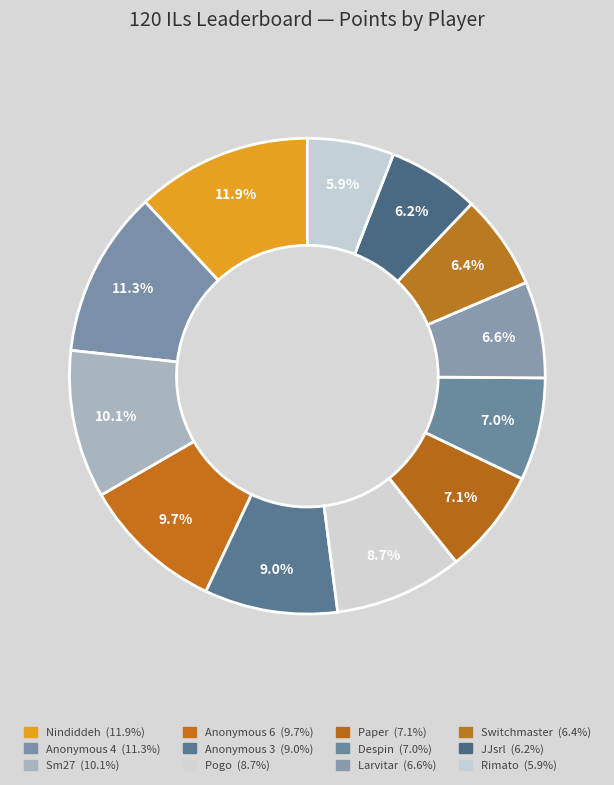

Is there a majority slice in this chart?

No